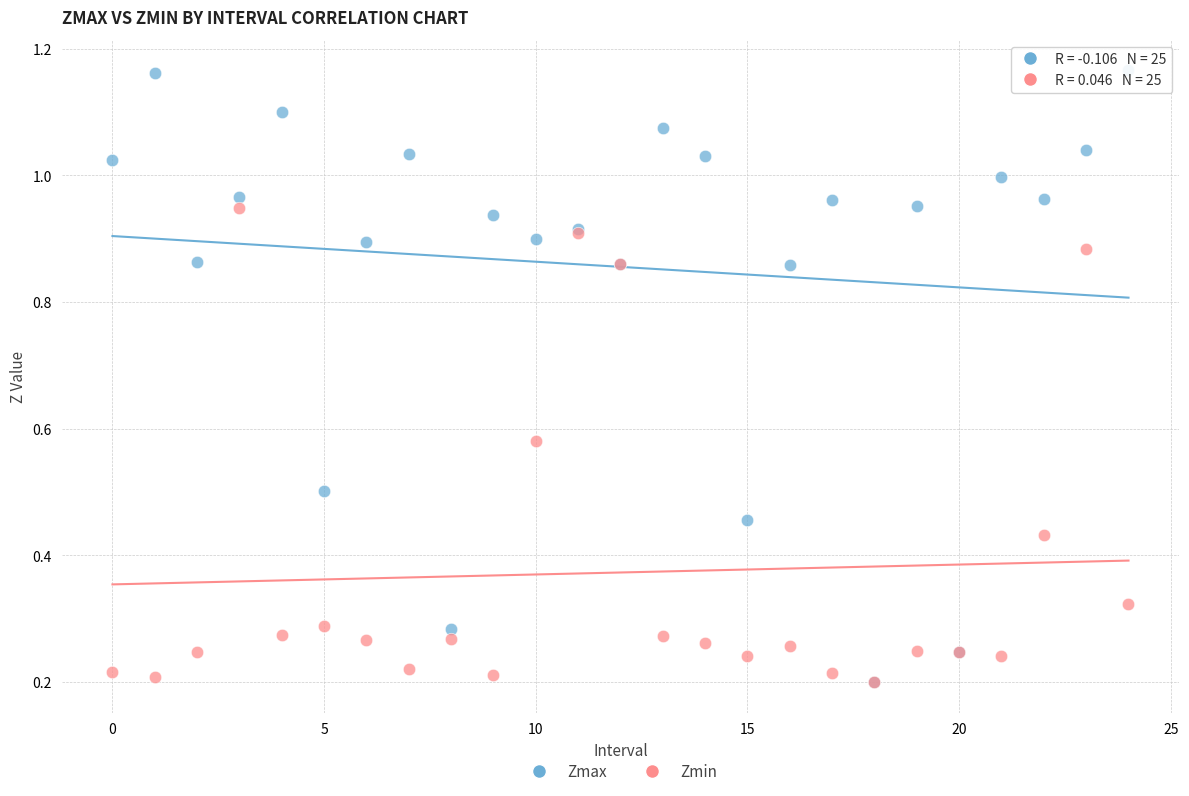

Which series reaches the maximum Y coordinate?

Zmax